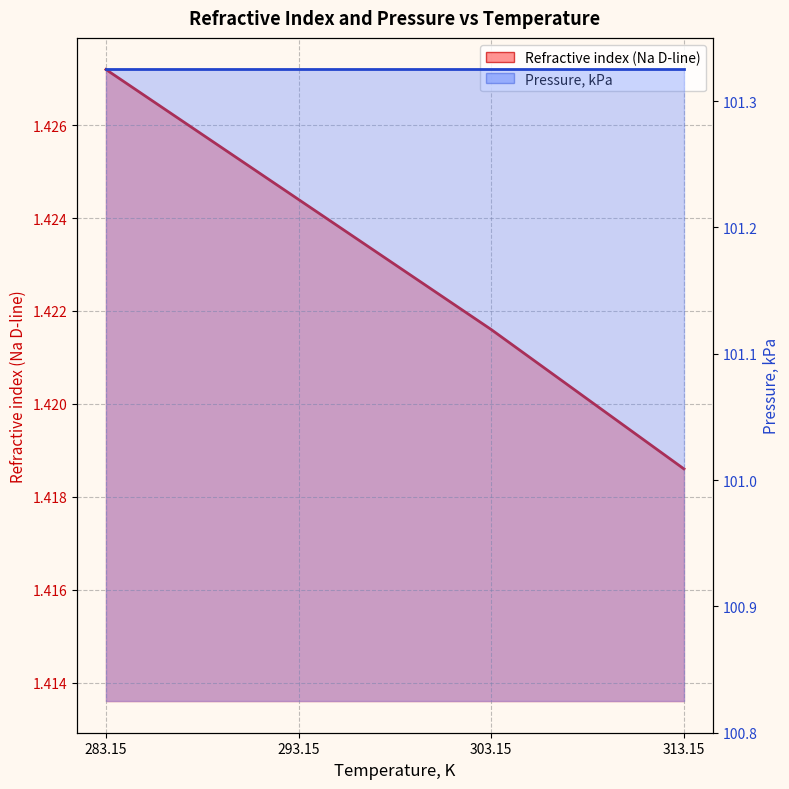

What is the label of the 3rd point from the right?

293.15